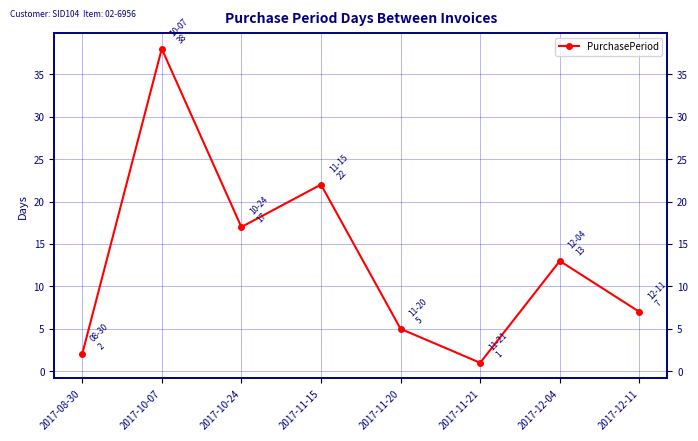

Reading left to right, extract all data points from this chart.

2	38	17	22	5	1	13	7